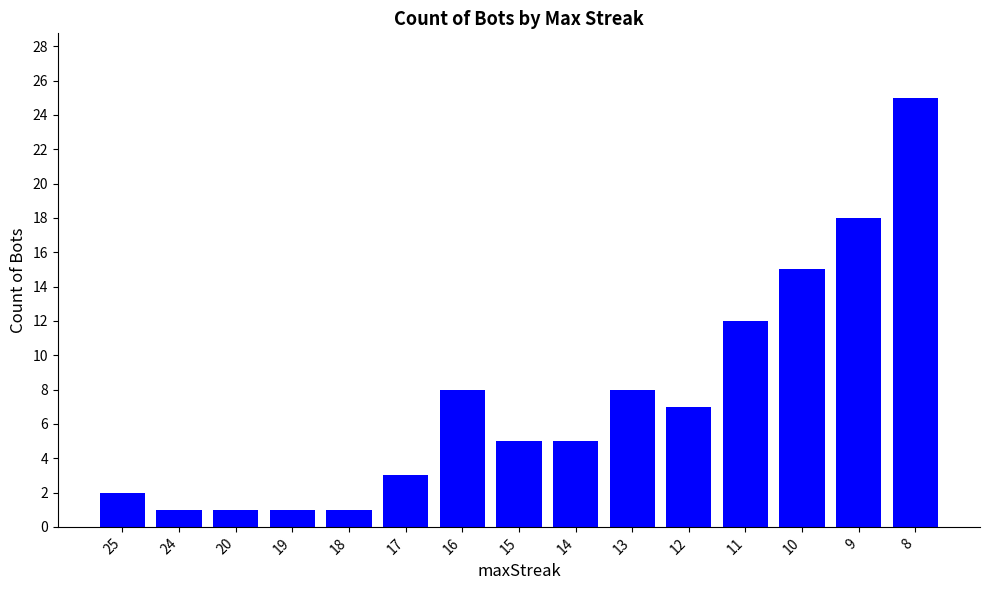

What is the value of the 6th bar from the left?

3